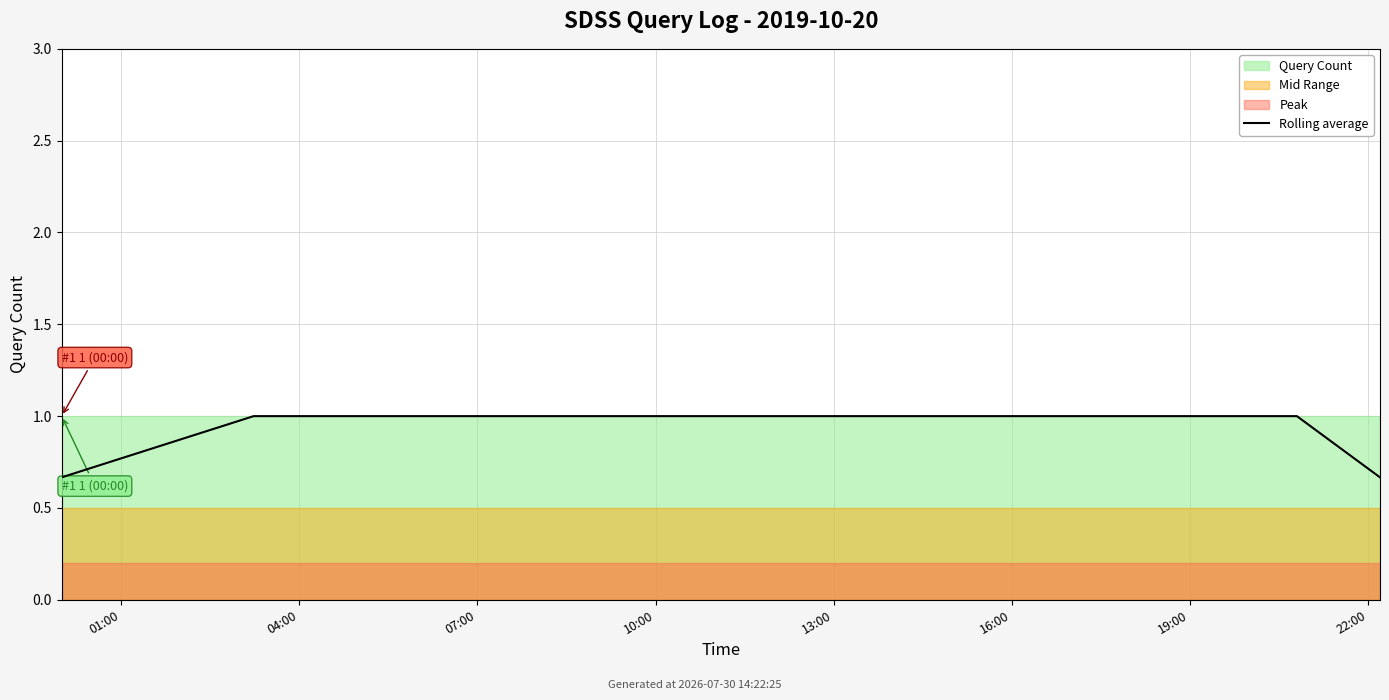

Which has a higher value, 04:00 or 10:00?

04:00